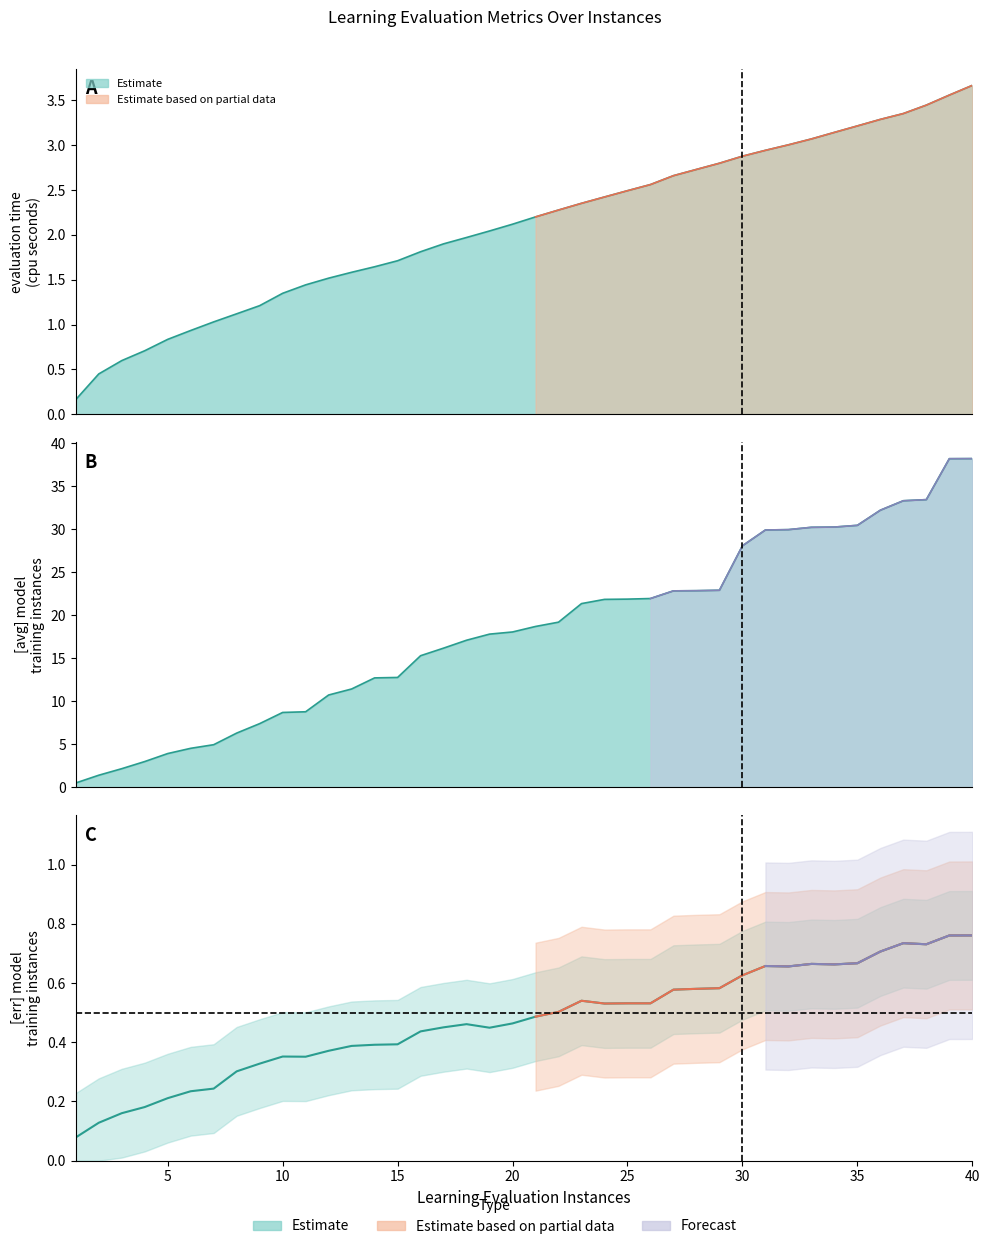

What value does the data have at 35?

0.7